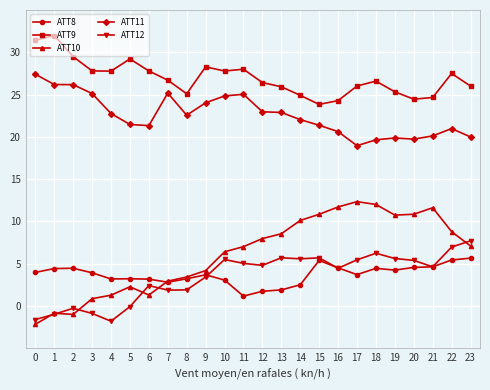

True or false: ATT12 has more than 1 interior local peaks.

True